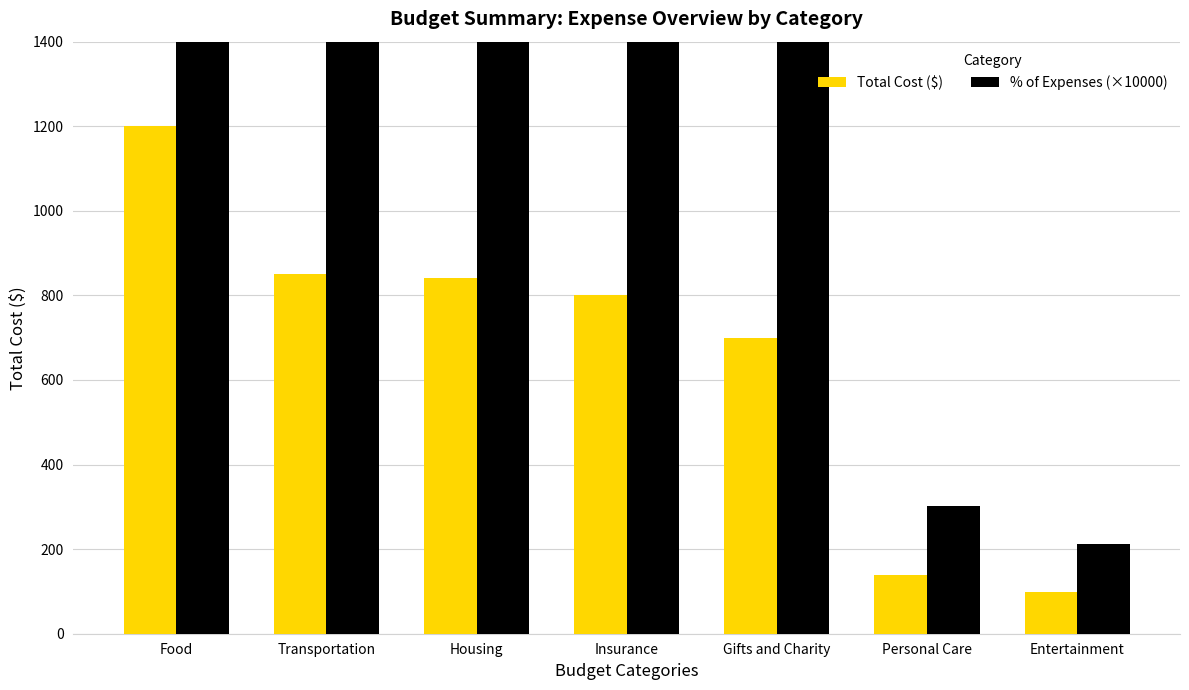

Which series has the largest range (max minus min)?

% of Expenses (×10000)